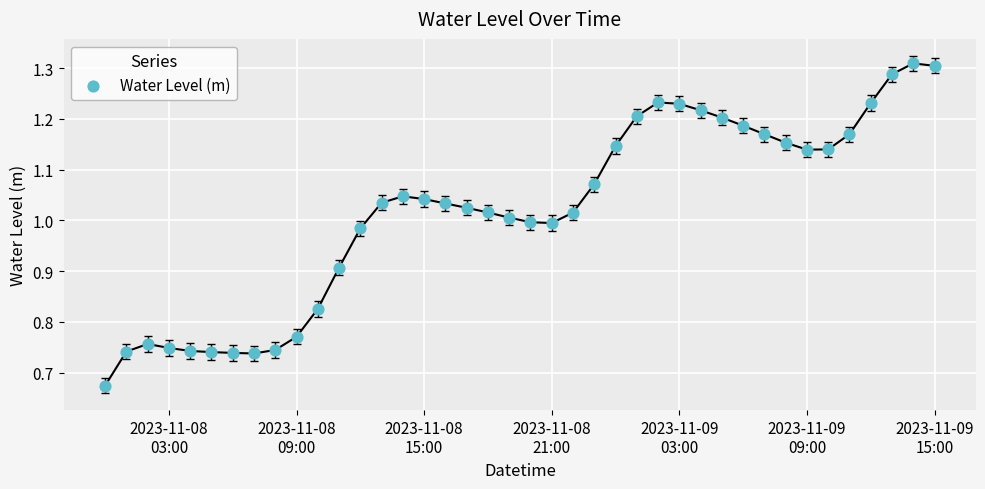

What is the range of Y values (max minus min)?

0.6